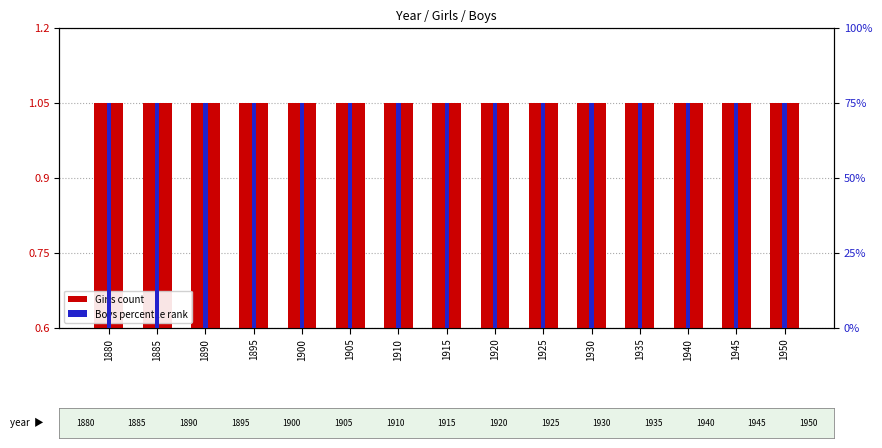

List the series in order of their overall mean, highest first.

percentile rank within the sample, count